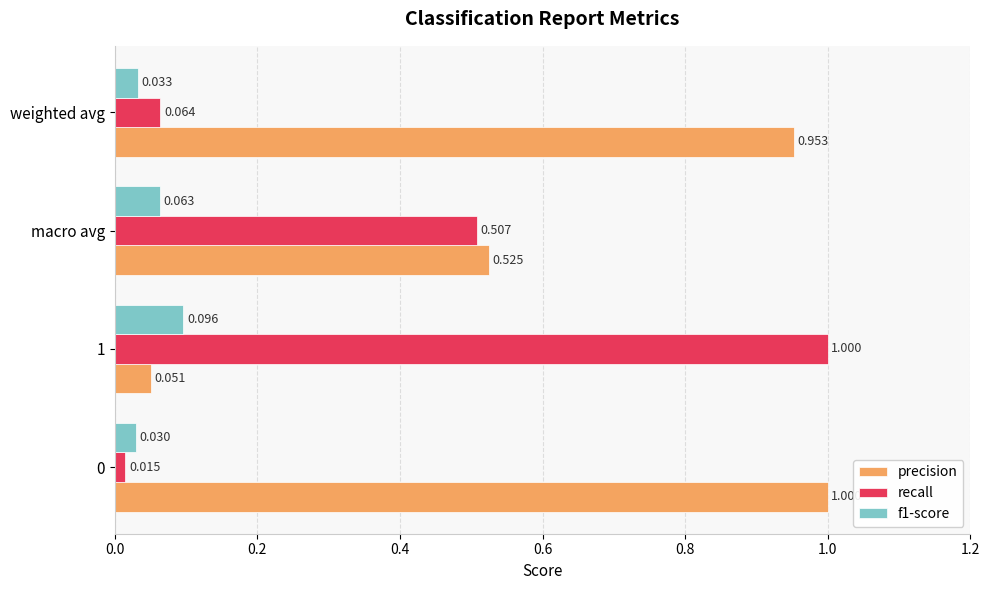

Which series has the largest total across all categories?

precision